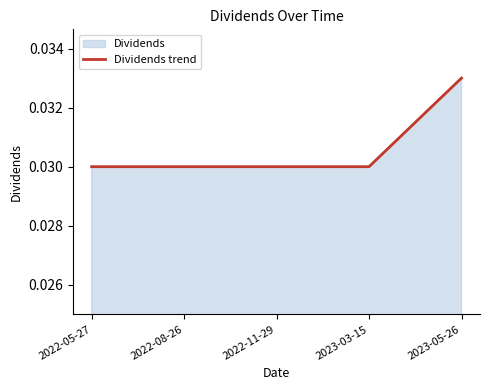

How many values are between 0 and 1?

5